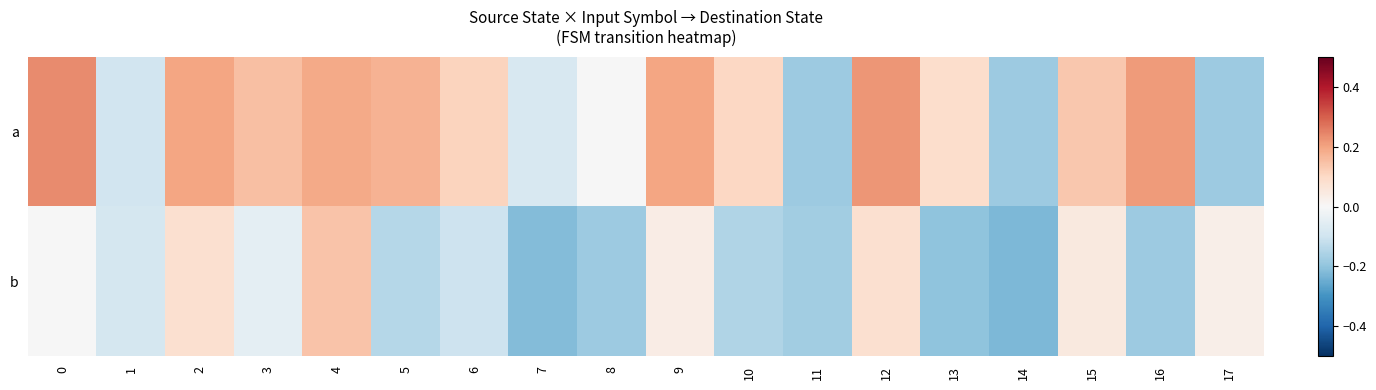

Rank the series at 5 from lowest to highest value.

b, a